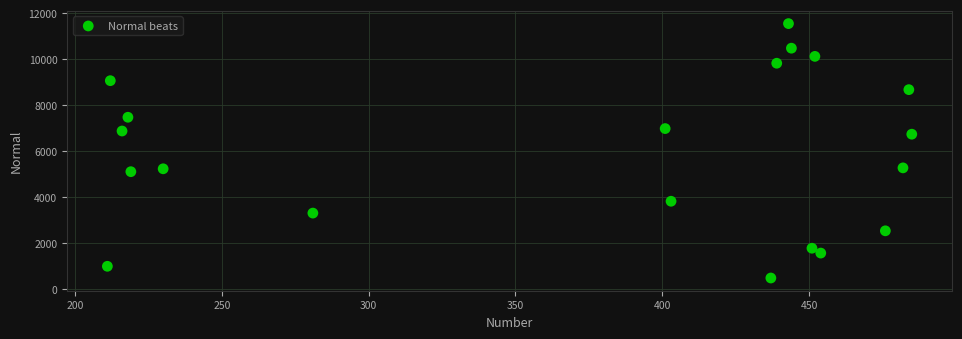

What is the range of X values (max minus min)?

274